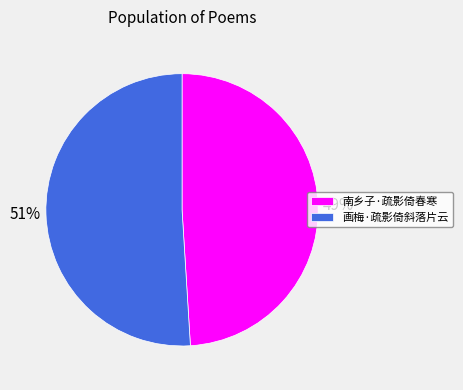

To the nearest percent, what is the difference between the largest and smallest slice percentages?

2%